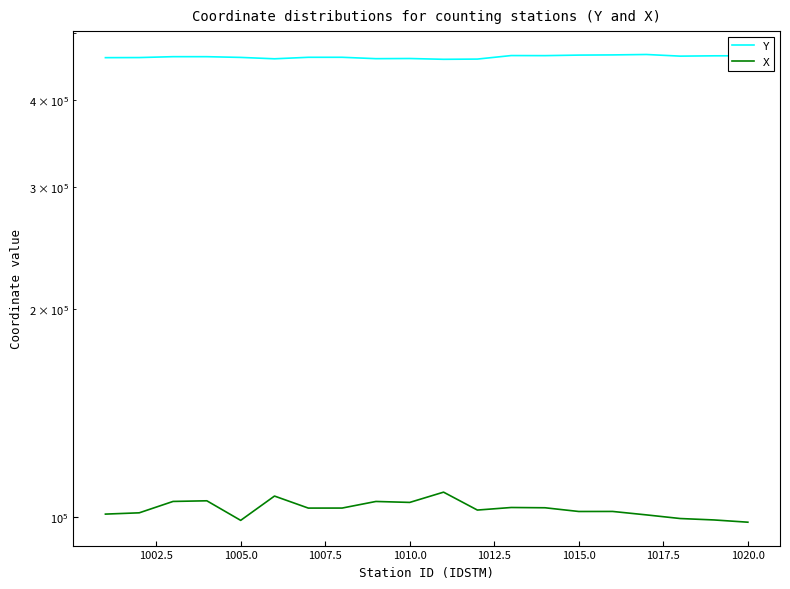

Read the Y value at 1012.5.

459174.6